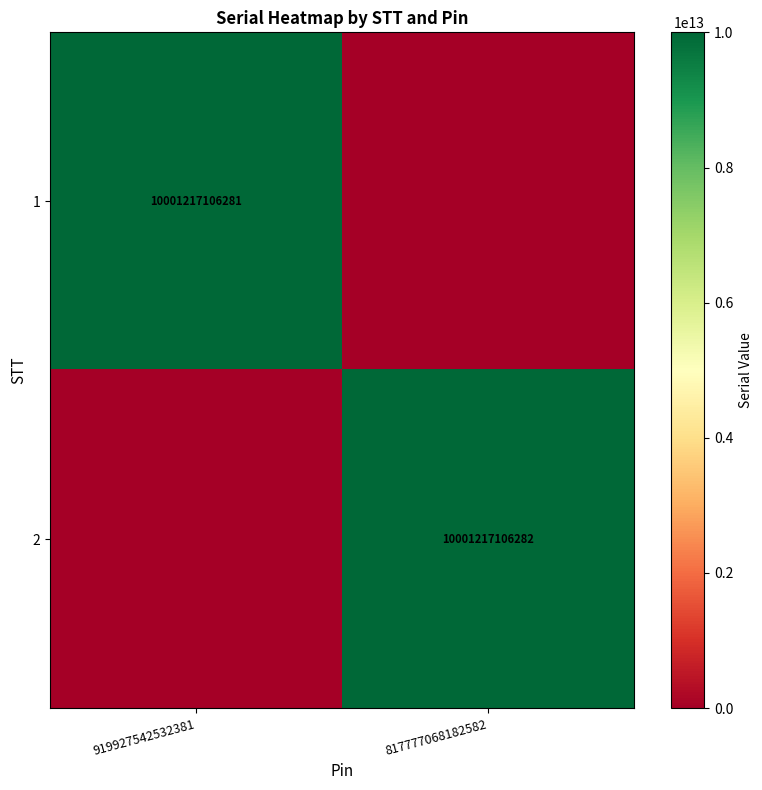

How many series are shown in this chart?

2